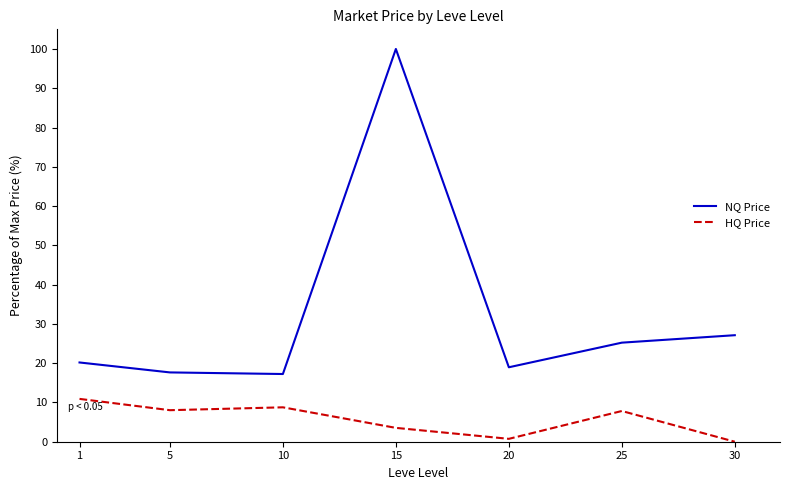

What are all the series names shown in the legend?

NQ Price, HQ Price